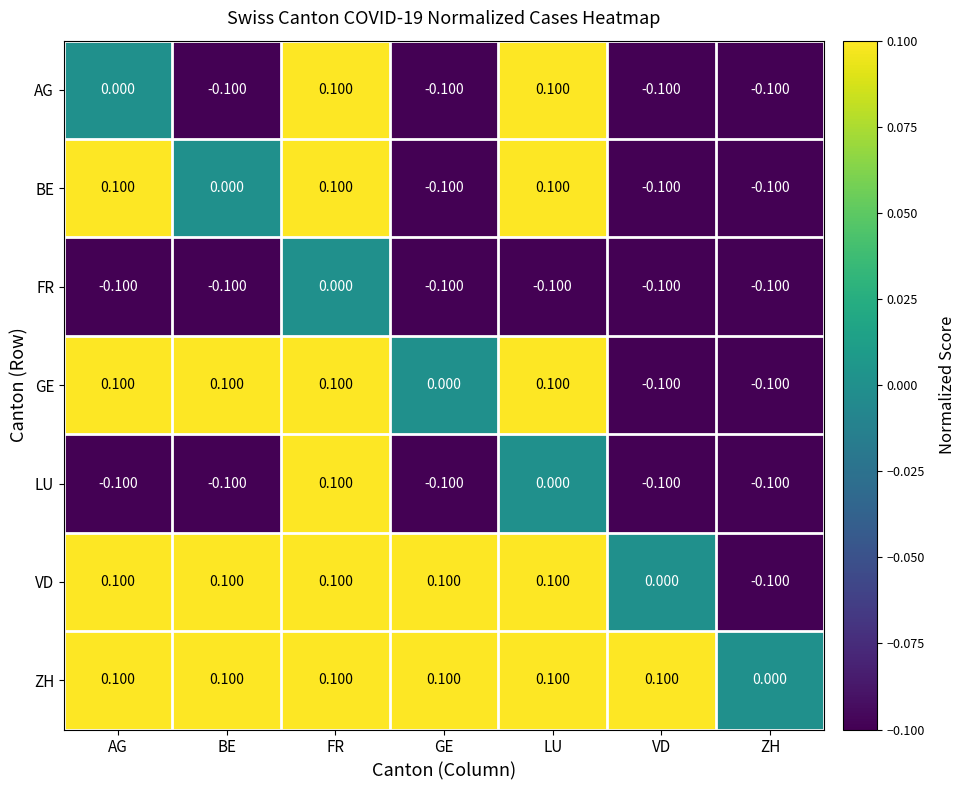

At which label does VD reach its minimum?

ZH